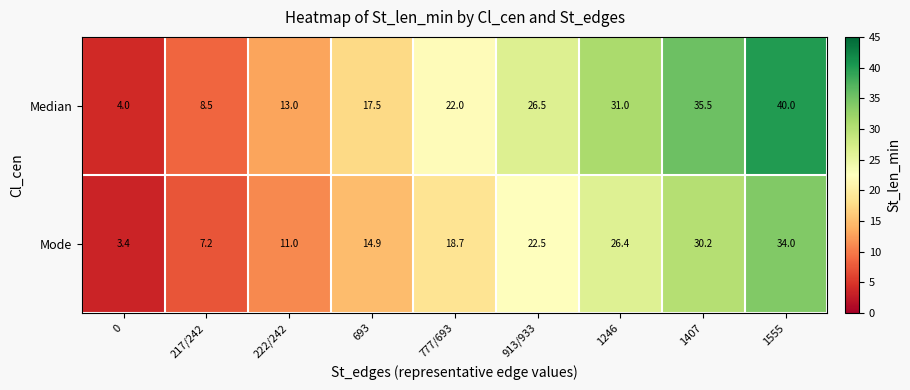

Which series changed the most between 693 and 1407?

Median